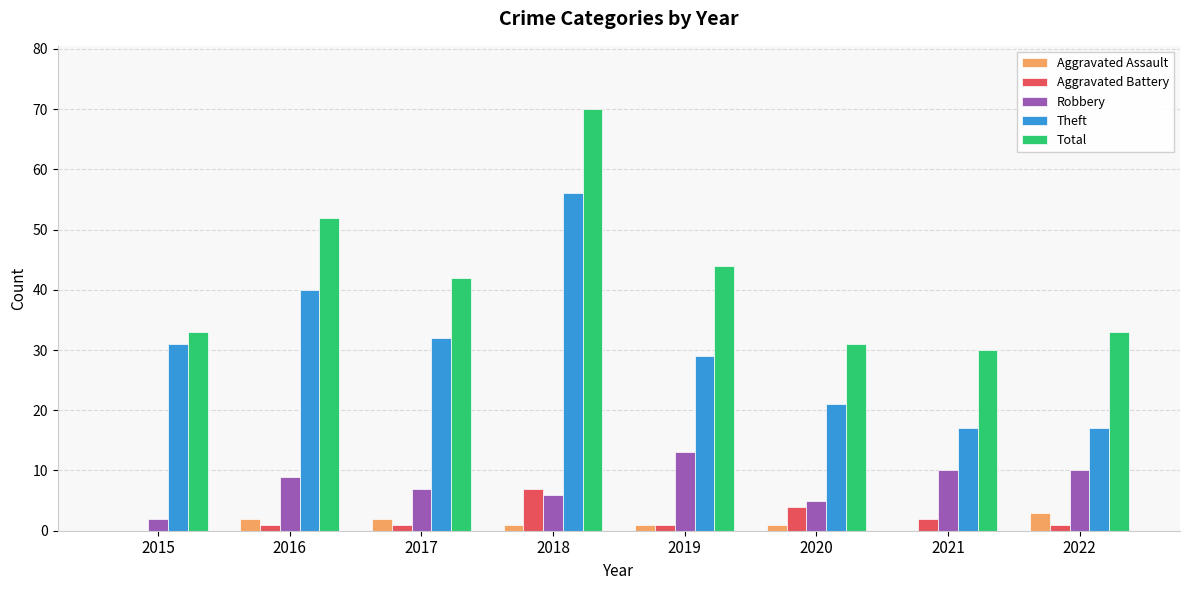

Which series changed the most between 2016 and 2020?

Total